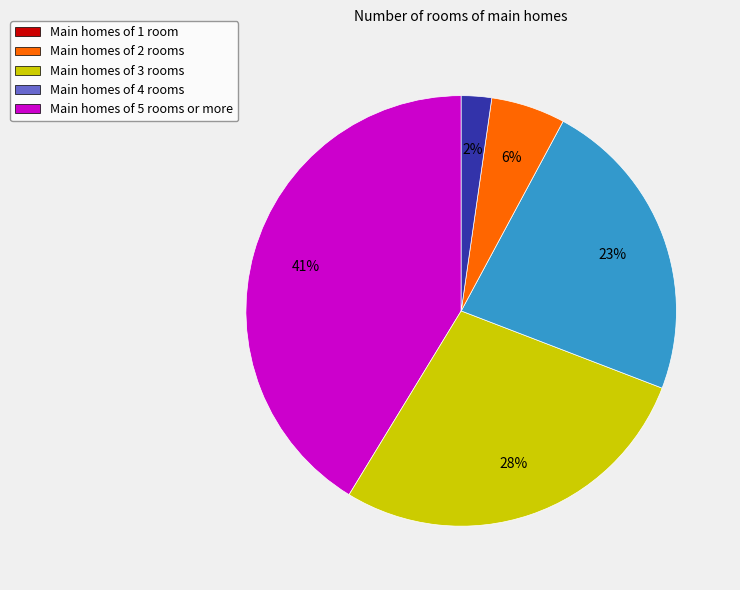

Is Main homes of 1 room the majority of the pie?

No